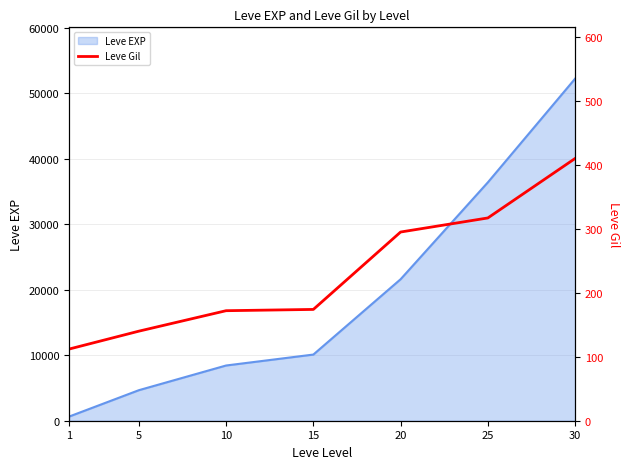

What is the difference between the maximum and minimum values?

298